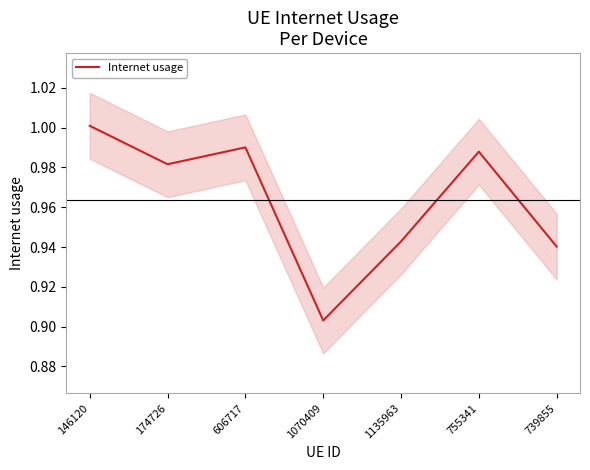

Count the number of categories in the chart.

7